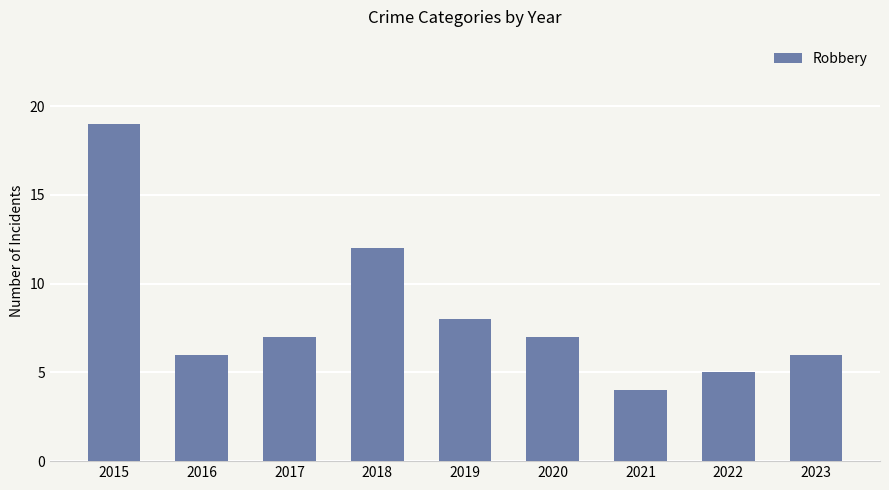

Reading right to left, transcribe all the data shown in this chart.

2023=6	2022=5	2021=4	2020=7	2019=8	2018=12	2017=7	2016=6	2015=19